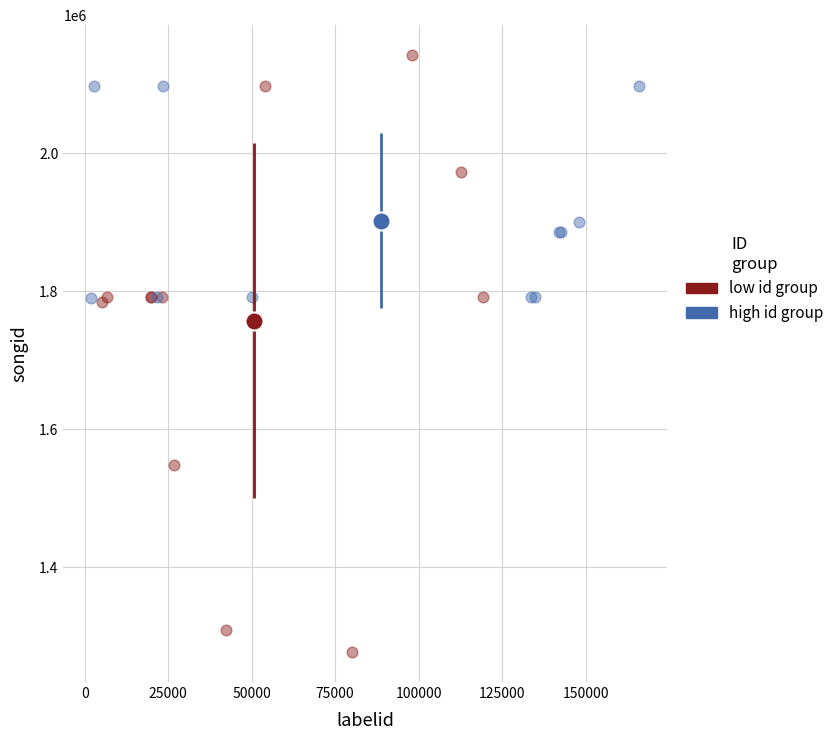

What are all the series names shown in the legend?

low id group, high id group